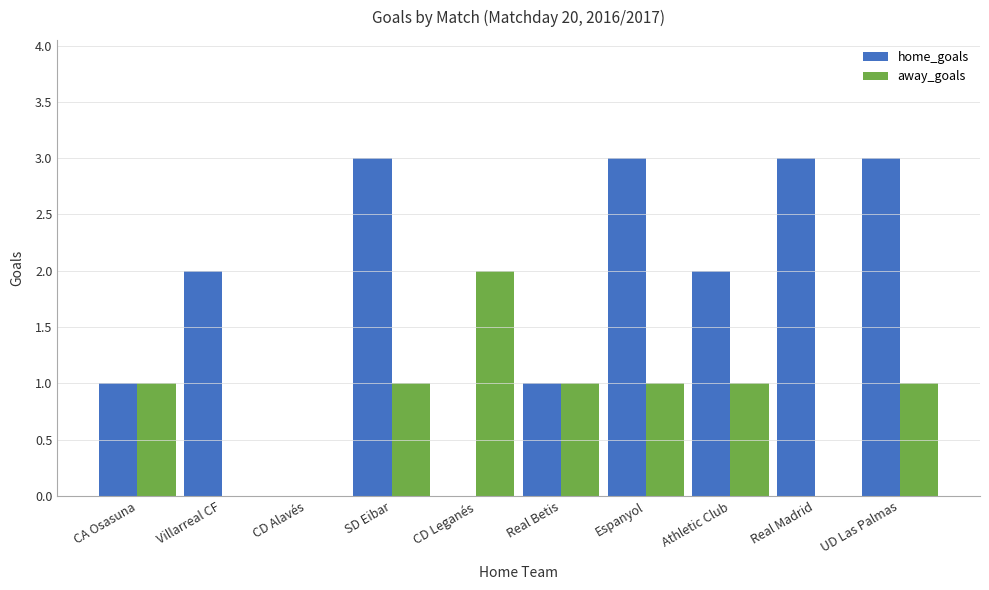

Between CA Osasuna and Espanyol, which series saw the biggest shift?

home_goals